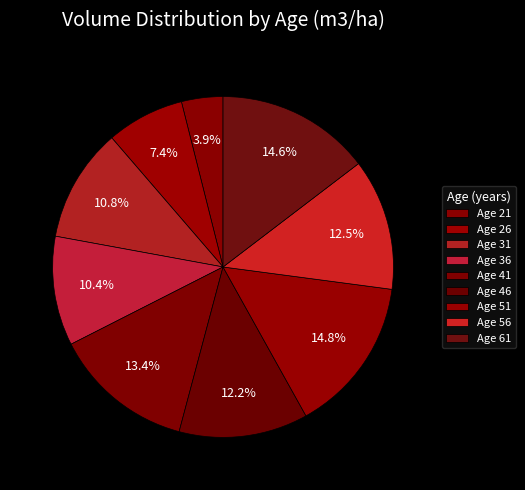

Rank the categories by value from lowest to highest.

21, 26, 36, 31, 46, 56, 41, 61, 51